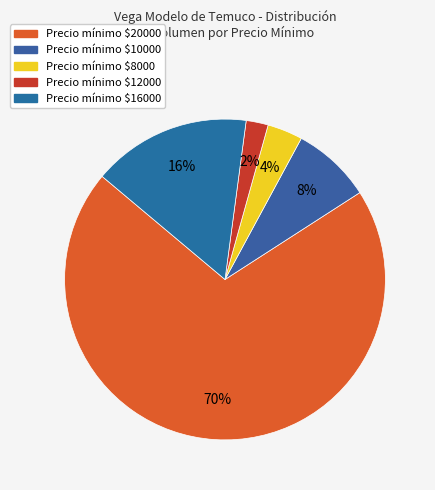

Rank the categories by value from lowest to highest.

Precio mínimo $12000, Precio mínimo $8000, Precio mínimo $10000, Precio mínimo $16000, Precio mínimo $20000